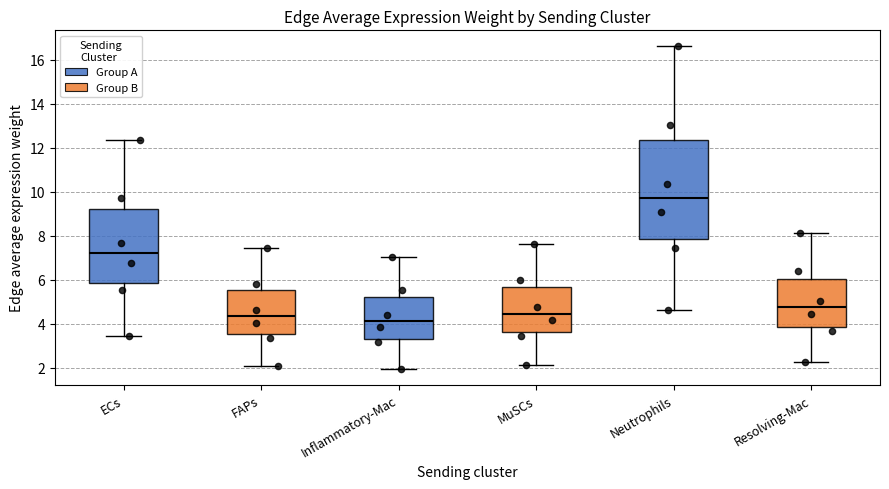

Comparing the boxes themselves (not the whiskers), which one is the tallest?

Neutrophils